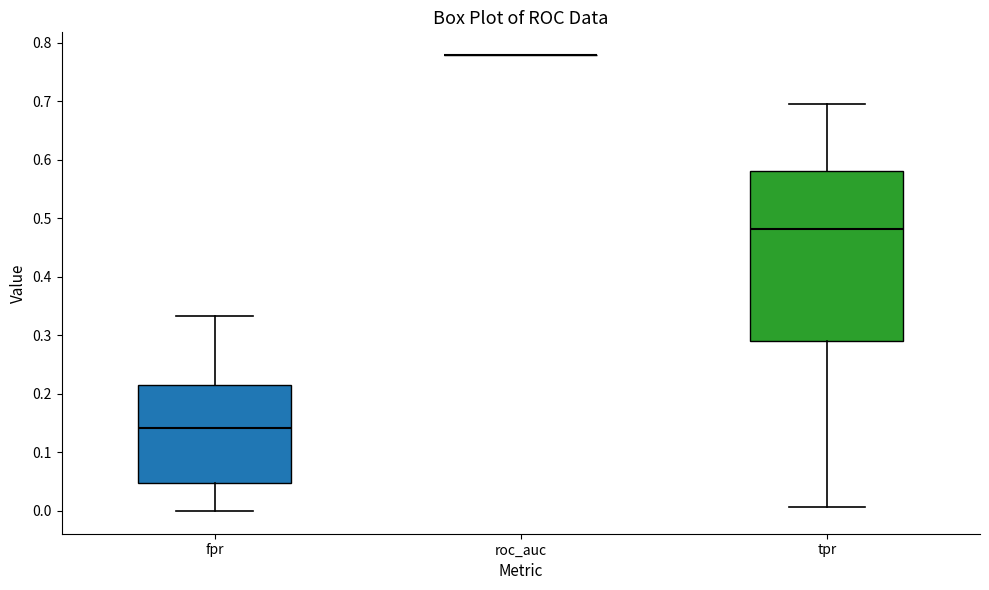

Reading left to right, transcribe this box plot: for each box, give where its median line is, the range the box spans, and where its two whiskers end, as read against the y-axis. The values are not printed on the chart, so give them approximately, as read against the axis.

fpr: median 0.14, box 0.05 to 0.21, whiskers 0.00 to 0.33
roc_auc: box collapsed to a line at 0.78, whiskers 0.78 to 0.78
tpr: median 0.48, box 0.29 to 0.58, whiskers 0.01 to 0.70